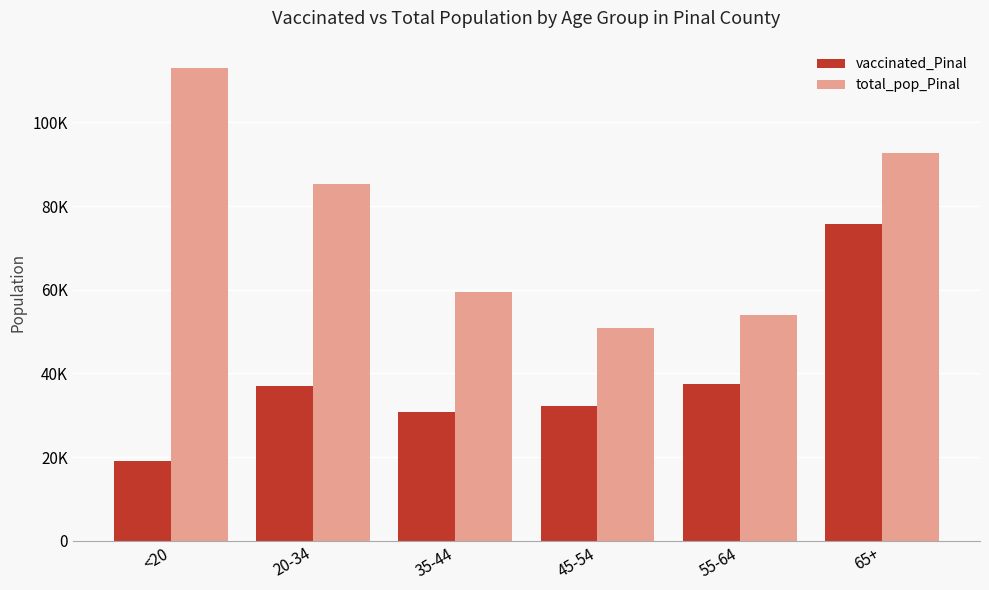

Does the chart contain any negative values?

No